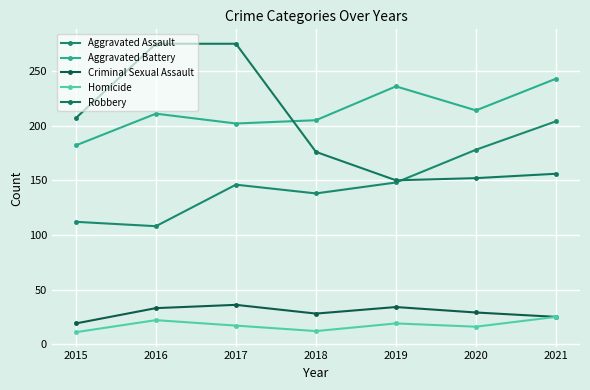

At 2020, list the series in order from largest to smallest.

Aggravated Battery, Aggravated Assault, Robbery, Criminal Sexual Assault, Homicide